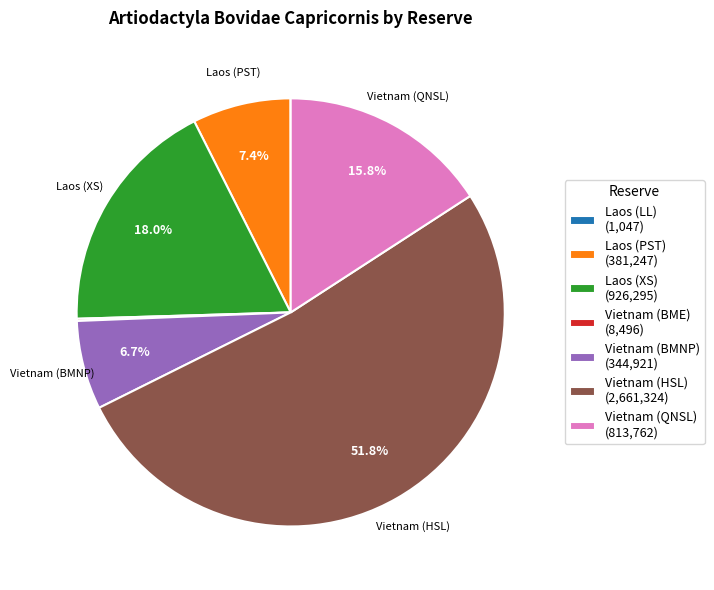

To the nearest percent, what percentage of the pie is Laos (PST)?

7%